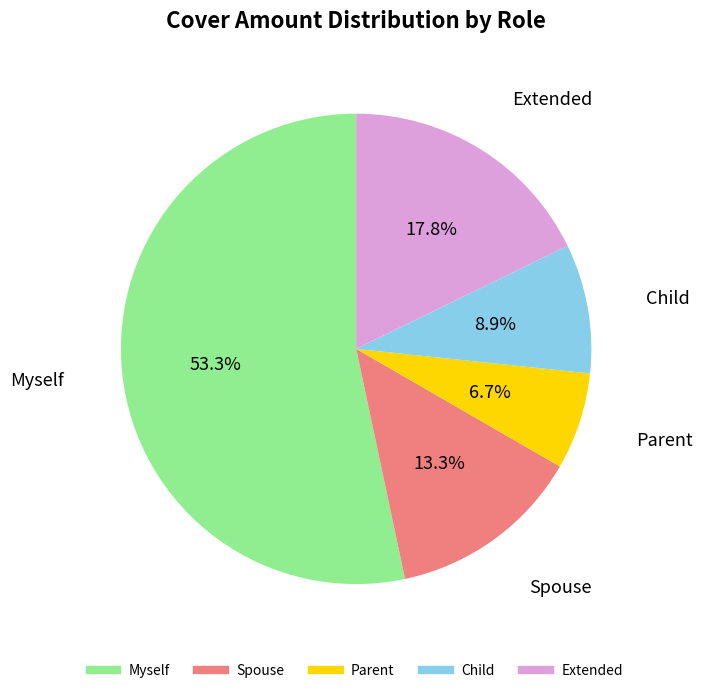

To the nearest percent, what percentage of the pie is Myself?

53%